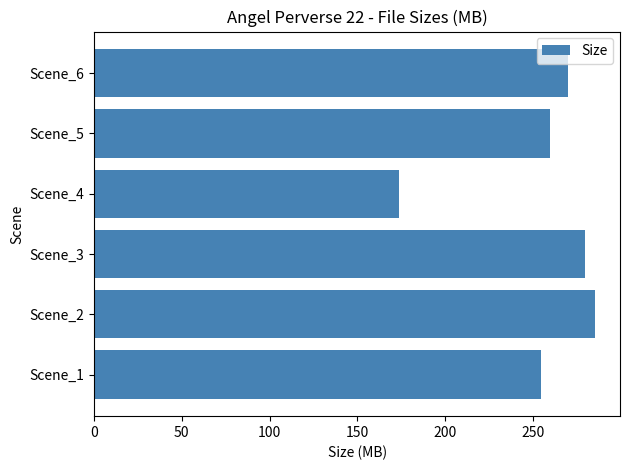

What is the average value?

253.9